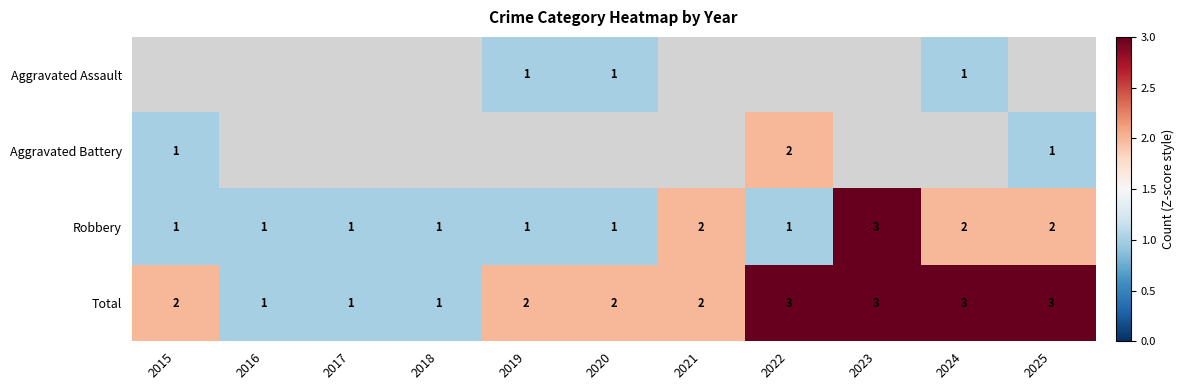

The value of Robbery at 2023 is 3. True or false?

True